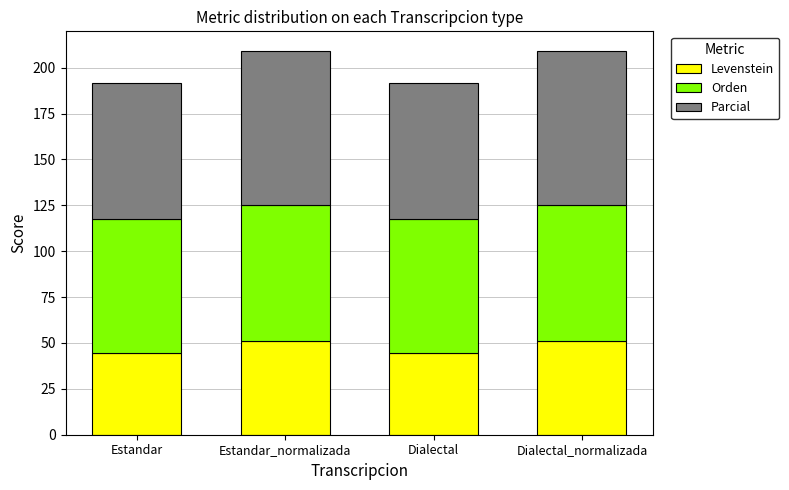

What is the sum of the Levenstein values at Dialectal and Dialectal_normalizada?

95.6